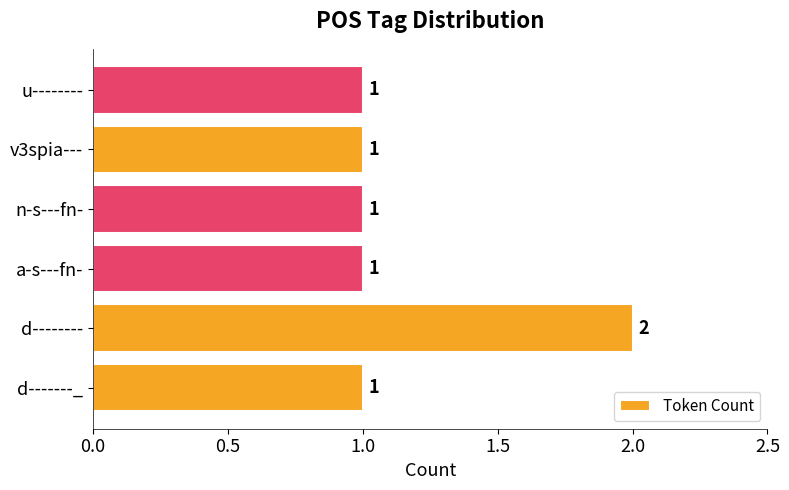

Is it true that the value at u-------- is 2?

False